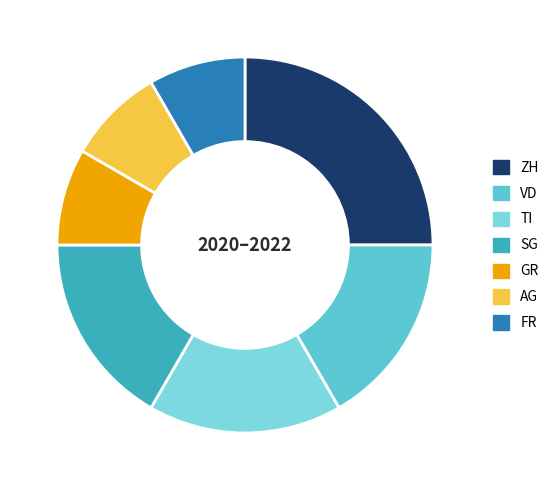

How many slices are in this pie chart?

7